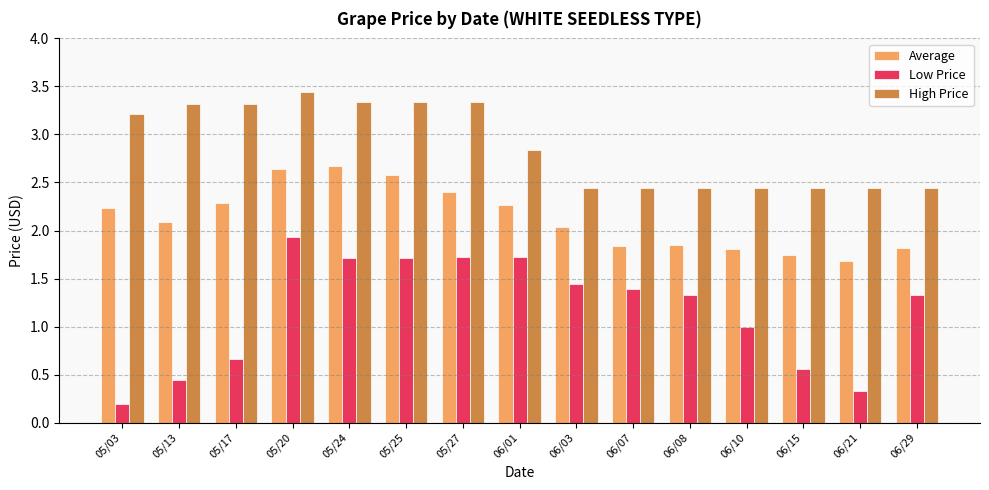

The value of High Price at 06/07 is 4.2. True or false?

False